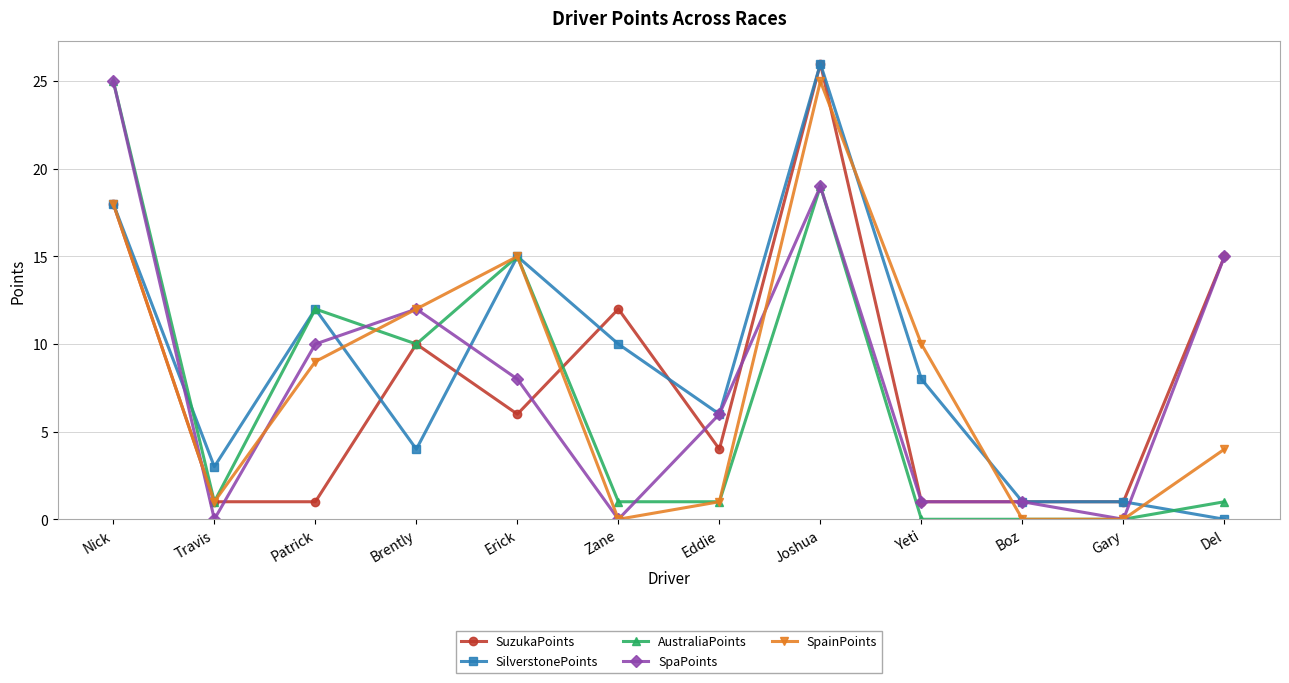

How many lines are shown in the chart?

5